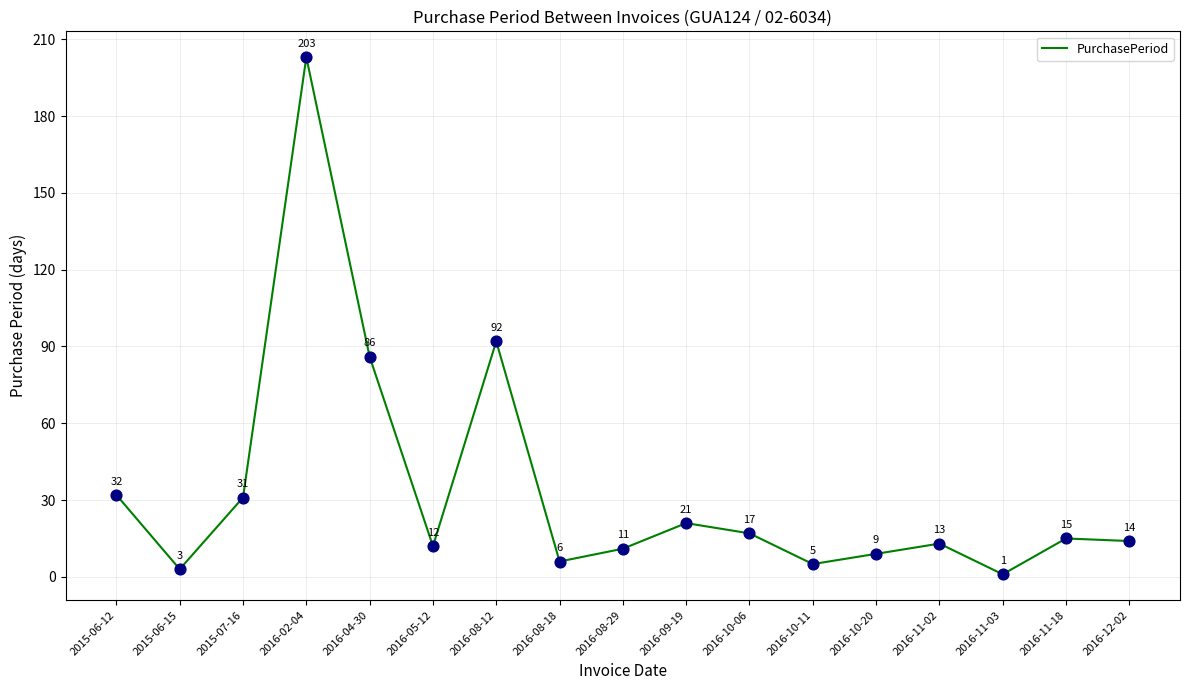

Which has a higher value, 2016-11-02 or 2016-10-11?

2016-11-02